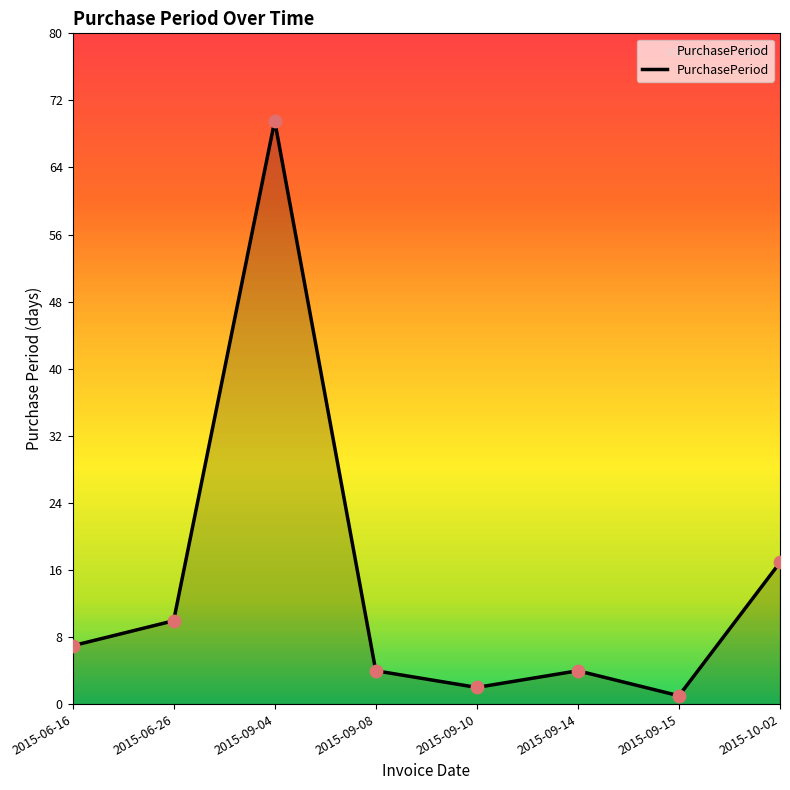

Approximately how many times larger is the value at 2015-09-10 compared to 2015-06-26?

0.2